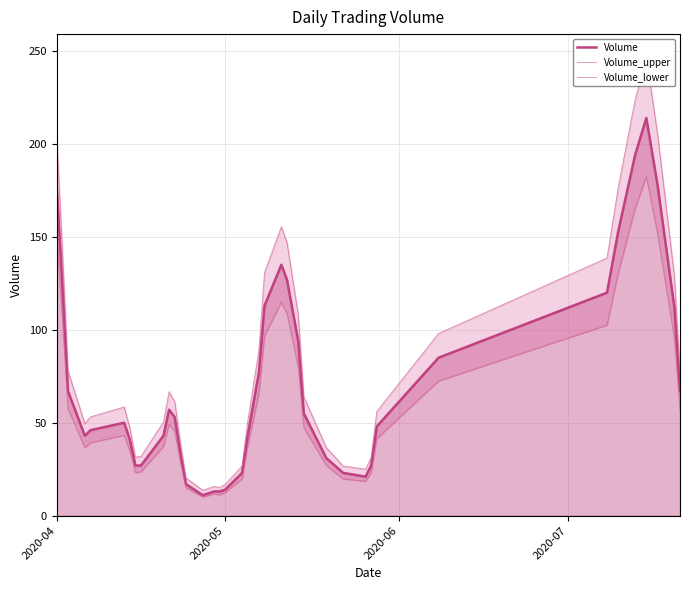

What is the highest value of the Volume series?

214.0